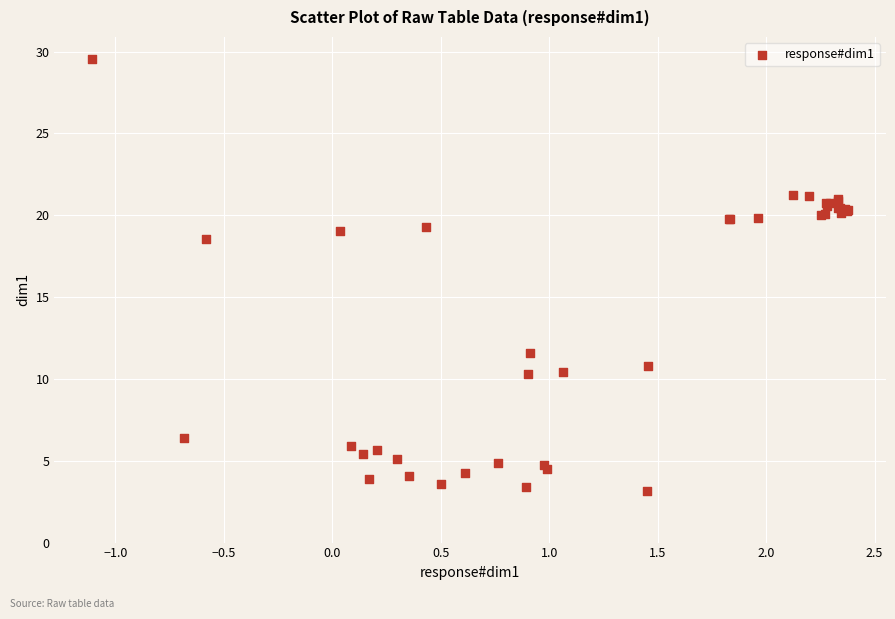

What Y value in the scatter plot is closest to 16?

18.5